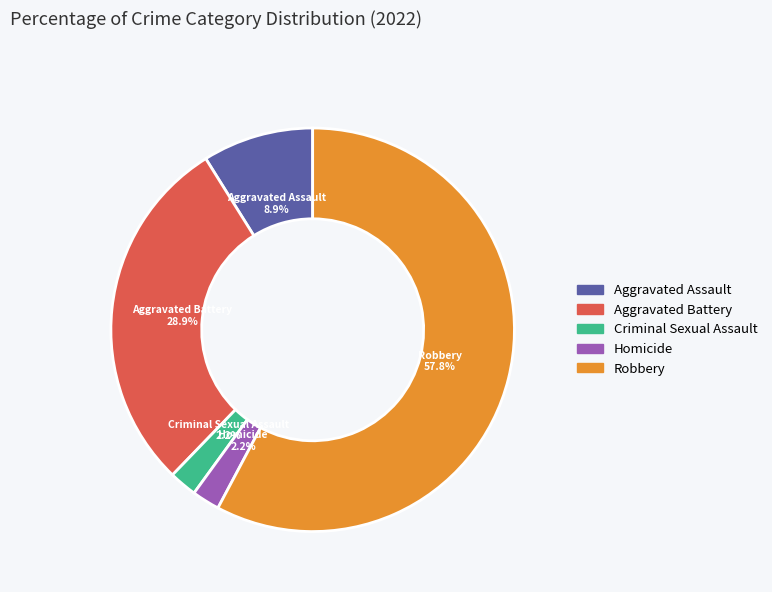

Which category has the biggest portion of the pie?

Robbery